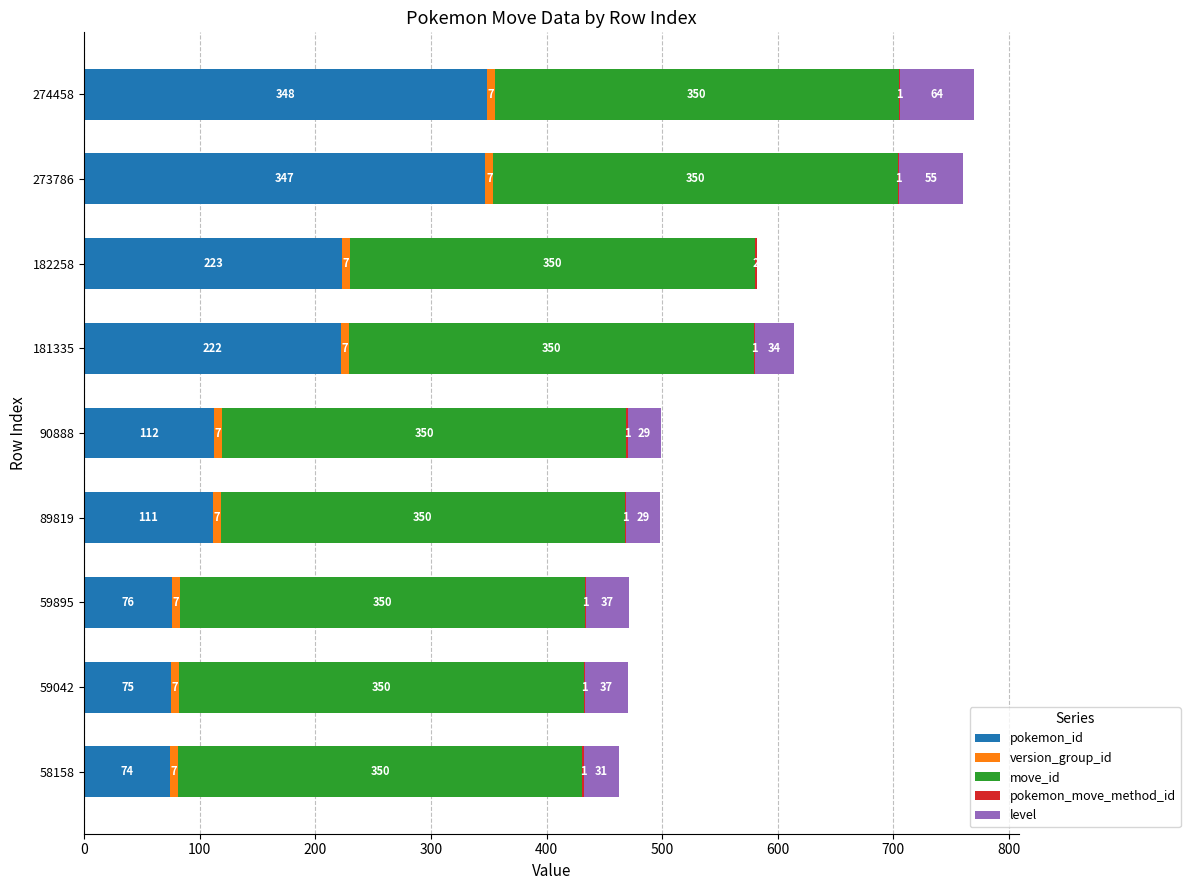

What is the total value across all series at 182258?

582